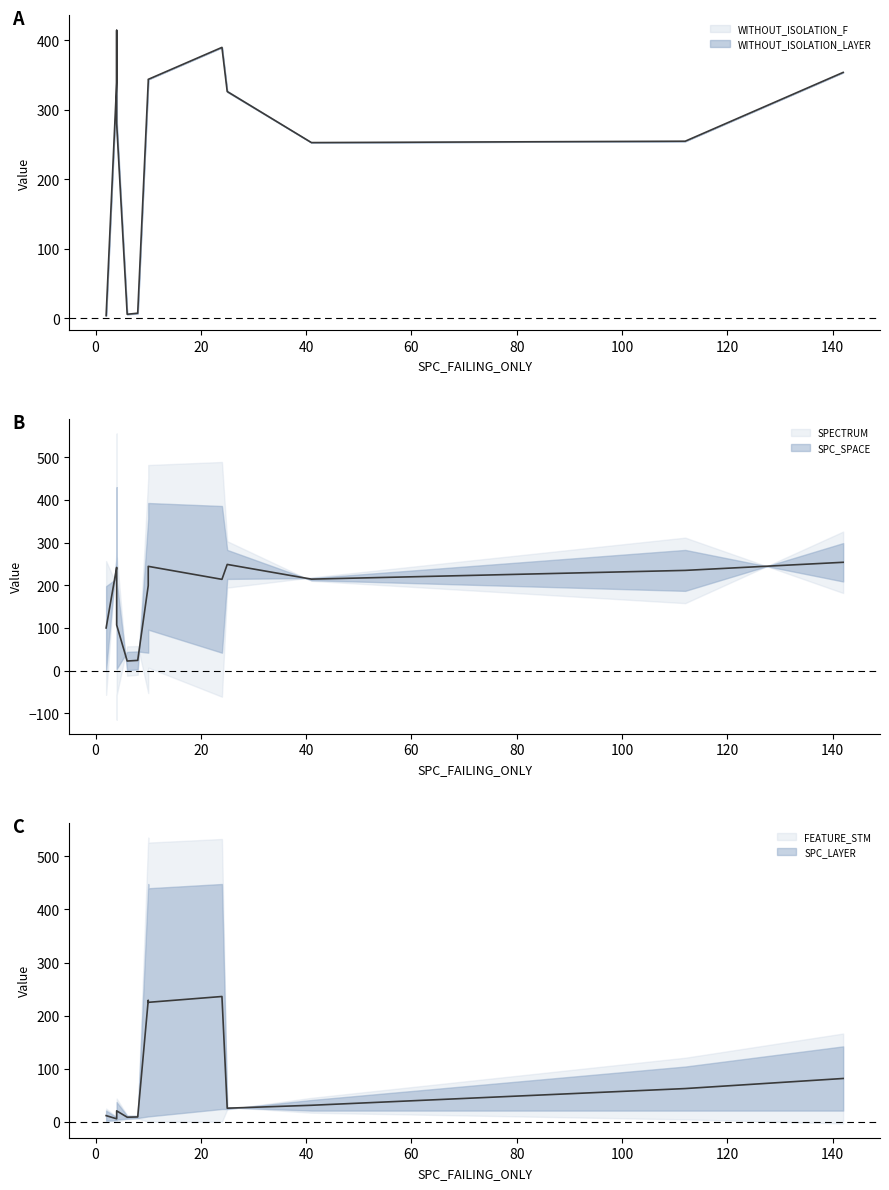

How many categories are shown in the chart?

13